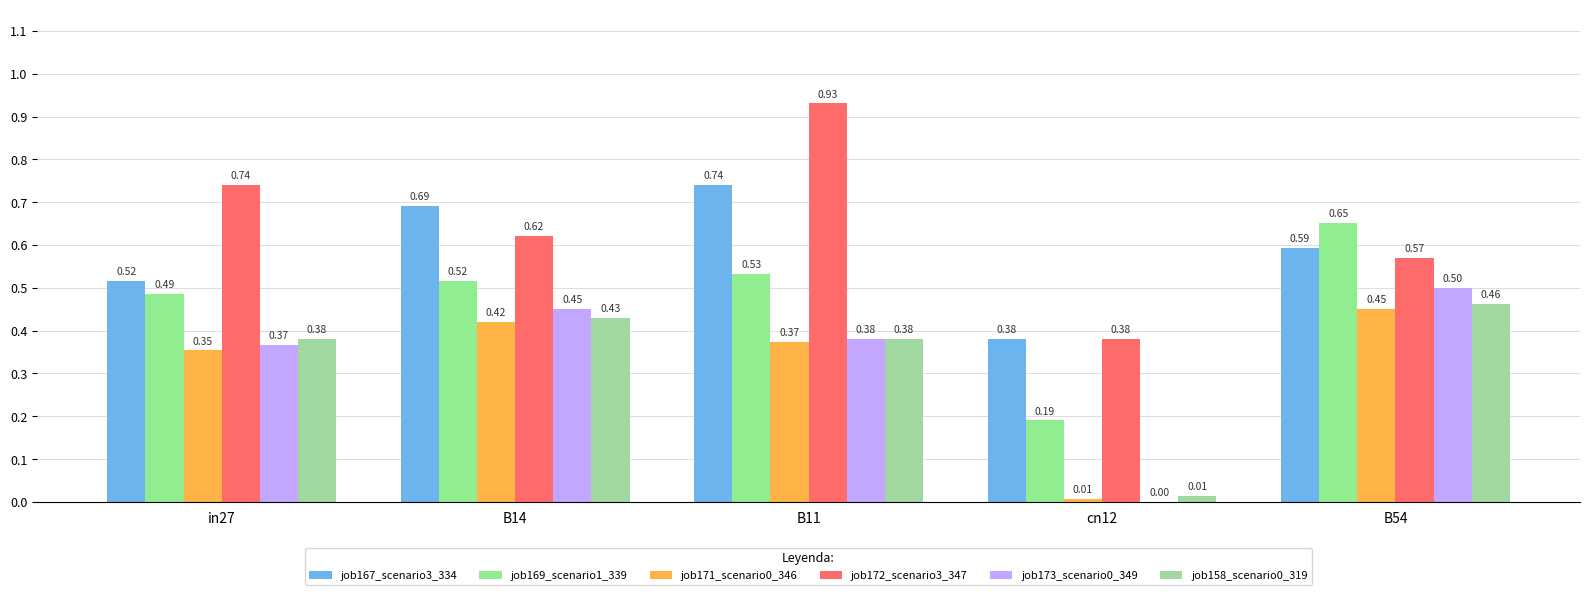

What is the label of the 3rd bar from the right?

B11